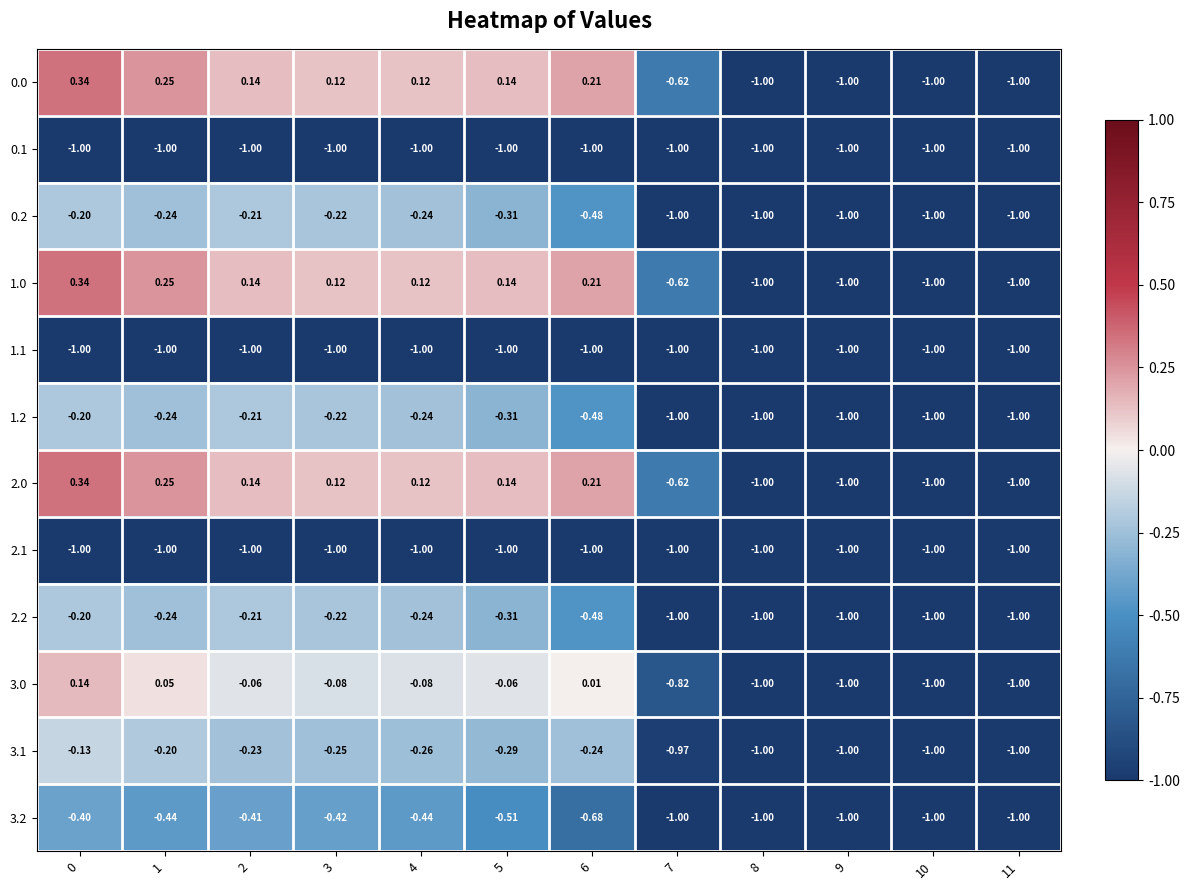

Reading right to left, list all the values displayed in this chart.

0.0: 11=-1.0	10=-1.0	9=-1.0	8=-1.0	7=-0.6	6=0.2	5=0.1	4=0.1	3=0.1	2=0.1	1=0.2	0=0.3
0.1: 11=-1.0	10=-1.0	9=-1.0	8=-1.0	7=-1.0	6=-1.0	5=-1.0	4=-1.0	3=-1.0	2=-1.0	1=-1.0	0=-1.0
0.2: 11=-1.0	10=-1.0	9=-1.0	8=-1.0	7=-1.0	6=-0.5	5=-0.3	4=-0.2	3=-0.2	2=-0.2	1=-0.2	0=-0.2
1.0: 11=-1.0	10=-1.0	9=-1.0	8=-1.0	7=-0.6	6=0.2	5=0.1	4=0.1	3=0.1	2=0.1	1=0.2	0=0.3
1.1: 11=-1.0	10=-1.0	9=-1.0	8=-1.0	7=-1.0	6=-1.0	5=-1.0	4=-1.0	3=-1.0	2=-1.0	1=-1.0	0=-1.0
1.2: 11=-1.0	10=-1.0	9=-1.0	8=-1.0	7=-1.0	6=-0.5	5=-0.3	4=-0.2	3=-0.2	2=-0.2	1=-0.2	0=-0.2
2.0: 11=-1.0	10=-1.0	9=-1.0	8=-1.0	7=-0.6	6=0.2	5=0.1	4=0.1	3=0.1	2=0.1	1=0.2	0=0.3
2.1: 11=-1.0	10=-1.0	9=-1.0	8=-1.0	7=-1.0	6=-1.0	5=-1.0	4=-1.0	3=-1.0	2=-1.0	1=-1.0	0=-1.0
2.2: 11=-1.0	10=-1.0	9=-1.0	8=-1.0	7=-1.0	6=-0.5	5=-0.3	4=-0.2	3=-0.2	2=-0.2	1=-0.2	0=-0.2
3.0: 11=-1.0	10=-1.0	9=-1.0	8=-1.0	7=-0.8	6=0.0	5=-0.1	4=-0.1	3=-0.1	2=-0.1	1=0.1	0=0.1
3.1: 11=-1.0	10=-1.0	9=-1.0	8=-1.0	7=-1.0	6=-0.2	5=-0.3	4=-0.3	3=-0.2	2=-0.2	1=-0.2	0=-0.1
3.2: 11=-1.0	10=-1.0	9=-1.0	8=-1.0	7=-1.0	6=-0.7	5=-0.5	4=-0.4	3=-0.4	2=-0.4	1=-0.4	0=-0.4